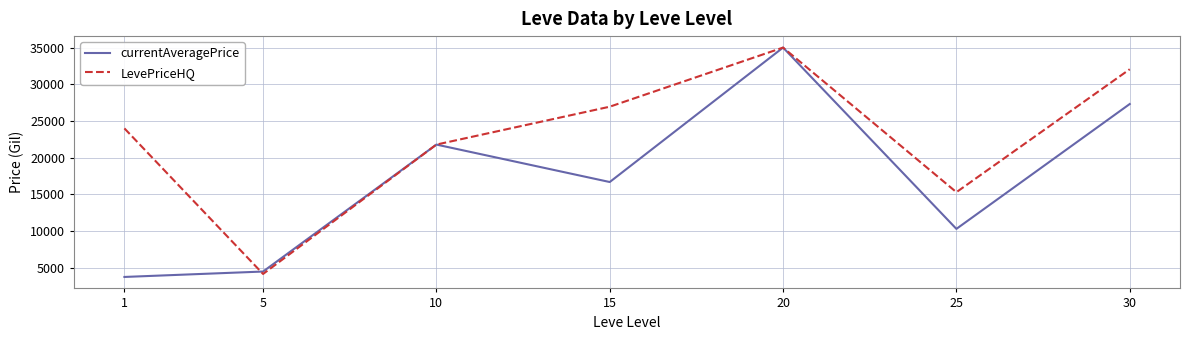

True or false: currentAveragePrice and LevePriceHQ intersect in this chart.

True